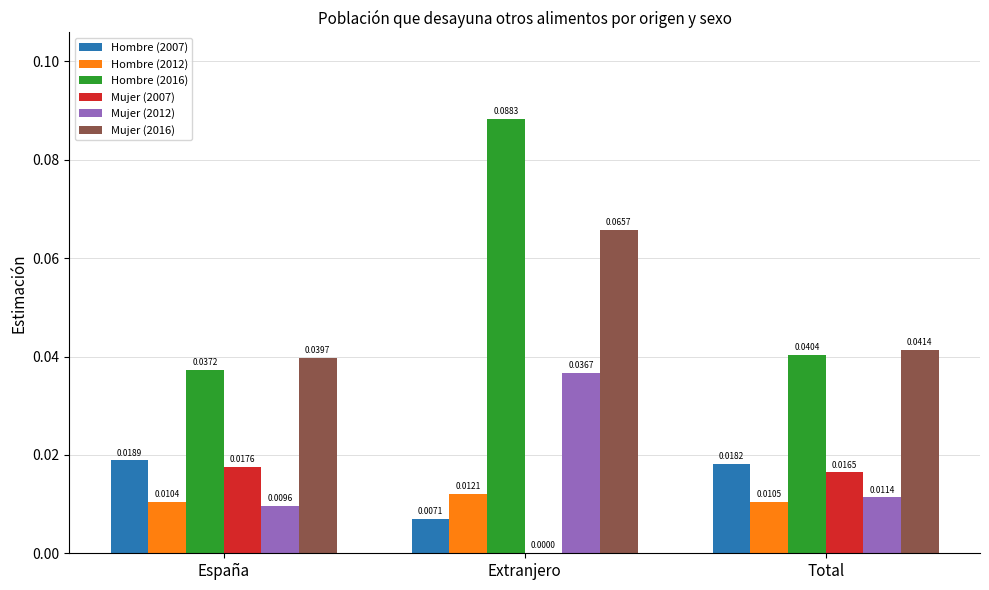

Where is Mujer (2016) nearest to the value 0?

España